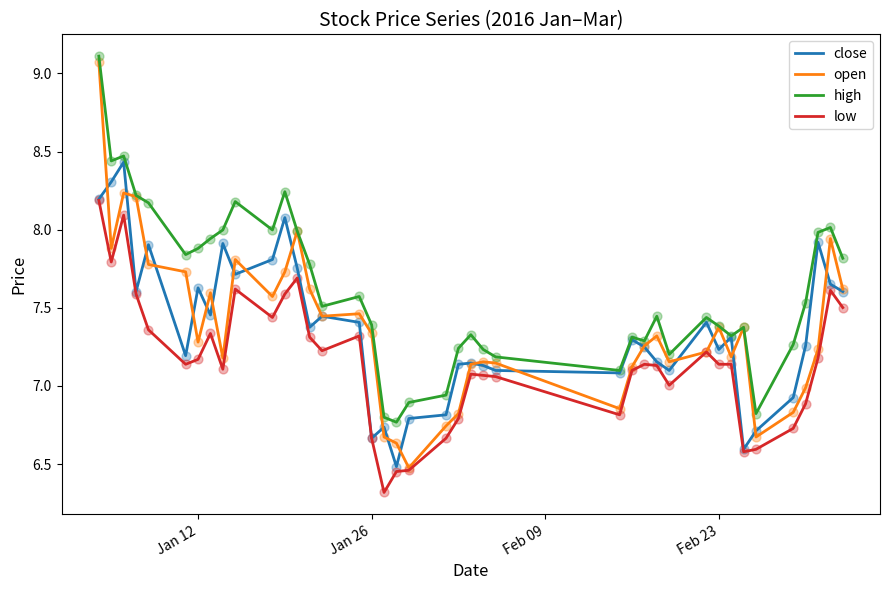

Which series has the largest total across all categories?

high